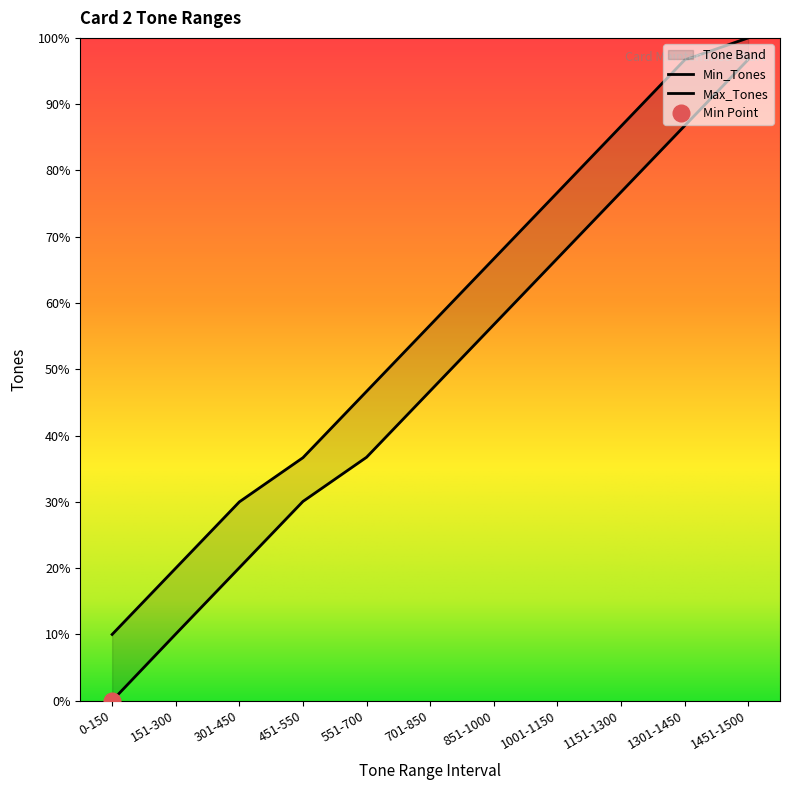

True or false: Min_Tones and Max_Tones cross at least once.

False